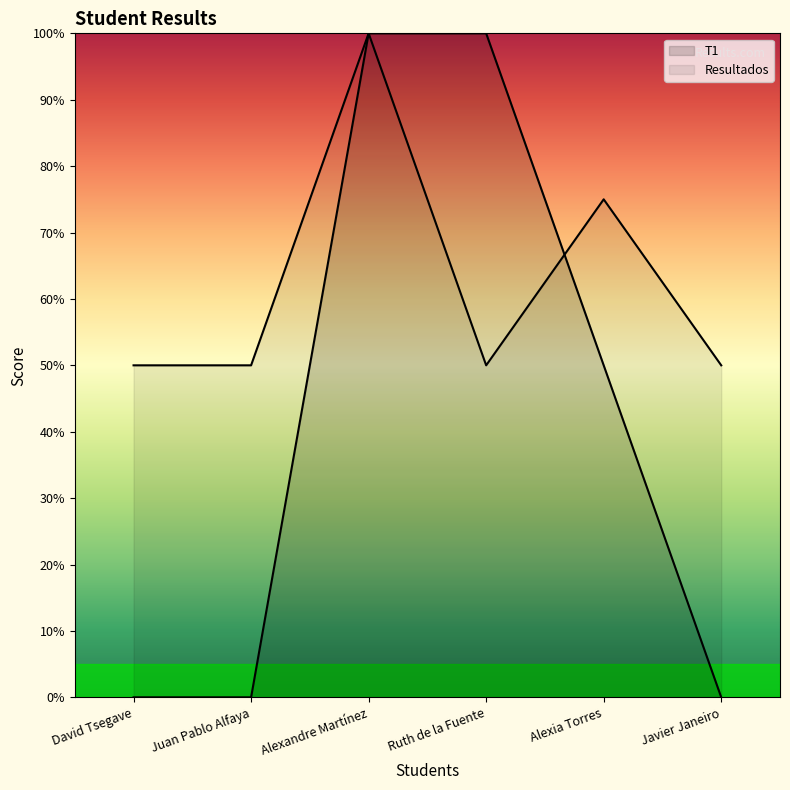

True or false: T1 and Resultados intersect in this chart.

True